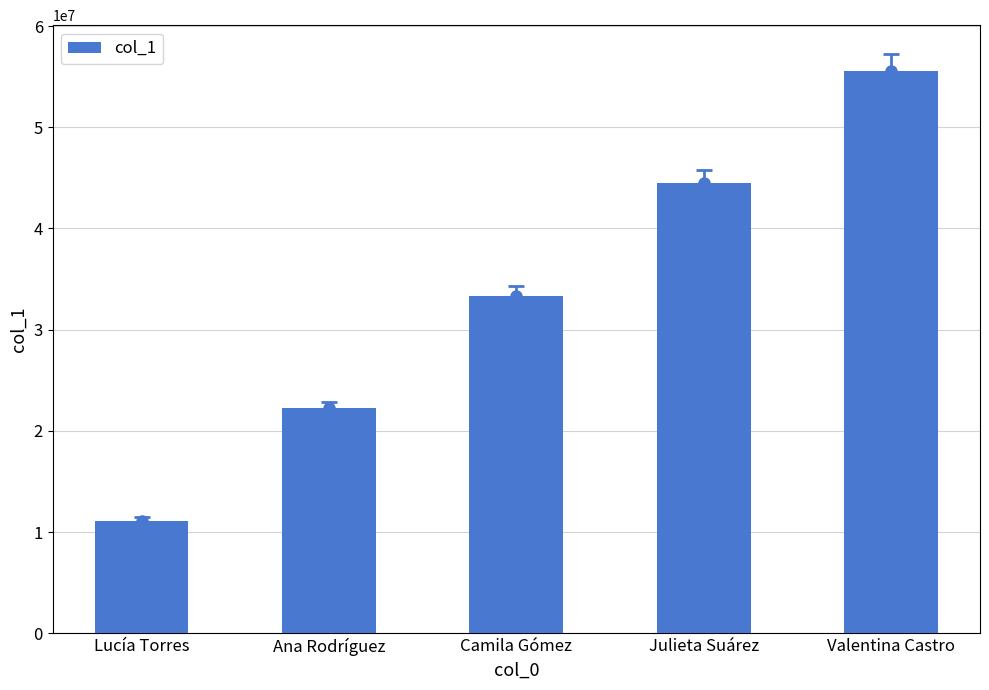

List the labels in order of value, smallest first.

Lucía Torres, Ana Rodríguez, Camila Gómez, Julieta Suárez, Valentina Castro